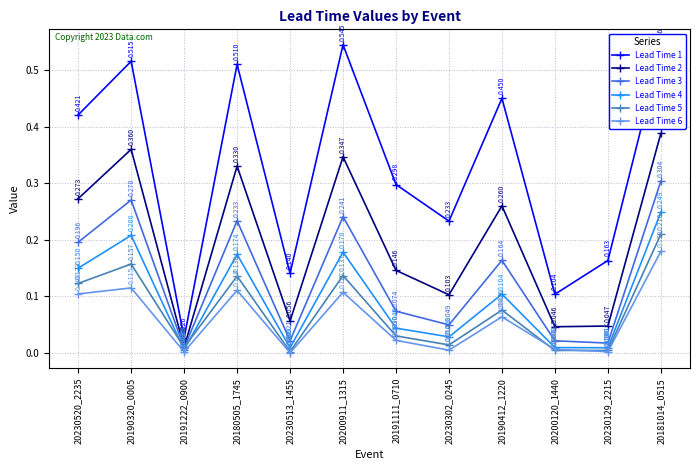

Which series has the largest total across all categories?

Lead Time 1